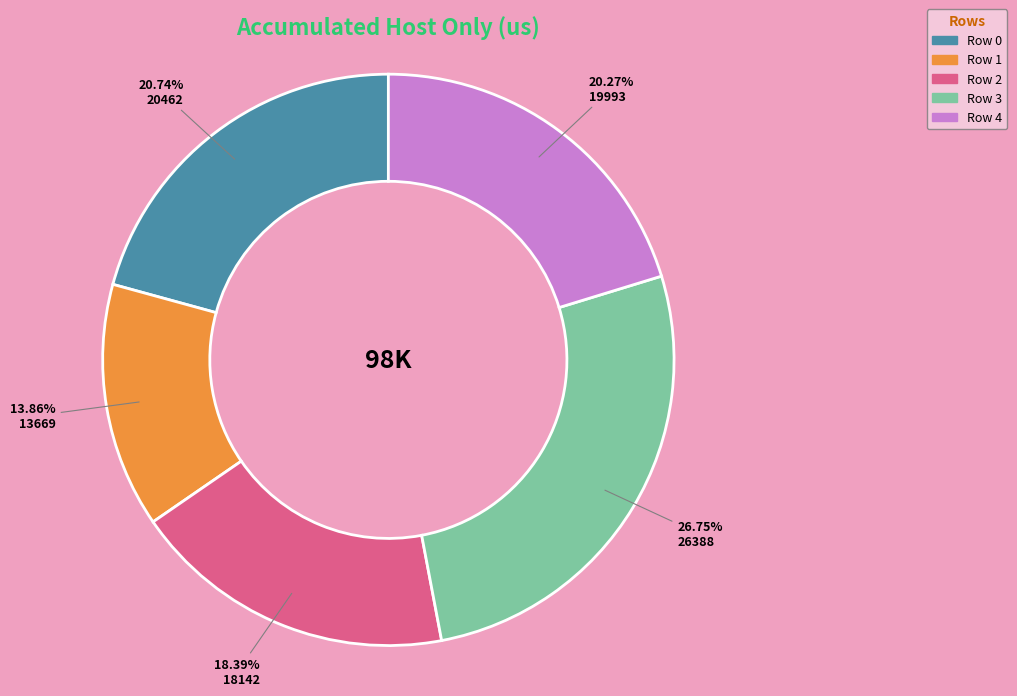

What percentage is the Row 0 slice, to the nearest percent?

21%